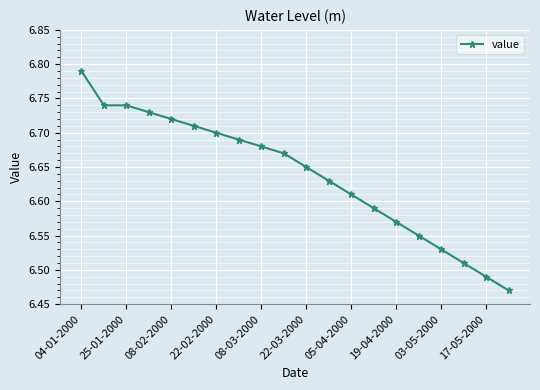

What is the difference between the maximum and minimum values?

0.3